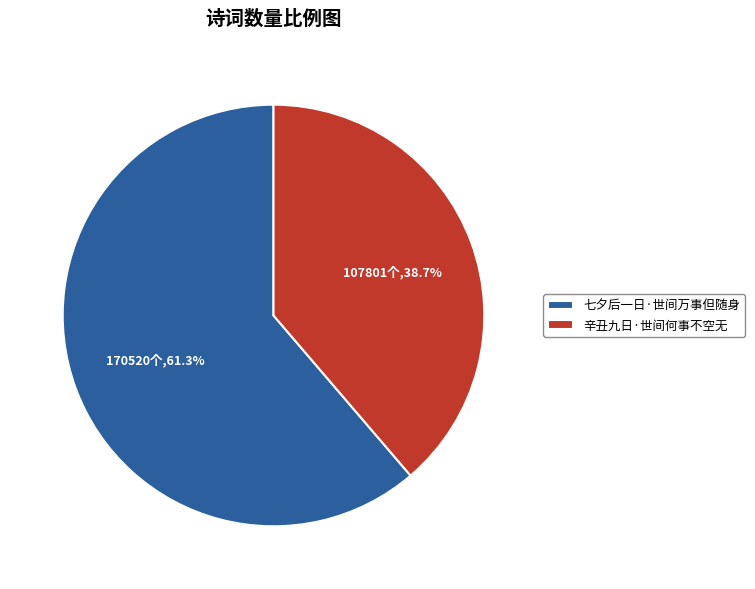

The 辛丑九日·世间何事不空无 slice represents 39% of the pie. True or false?

True